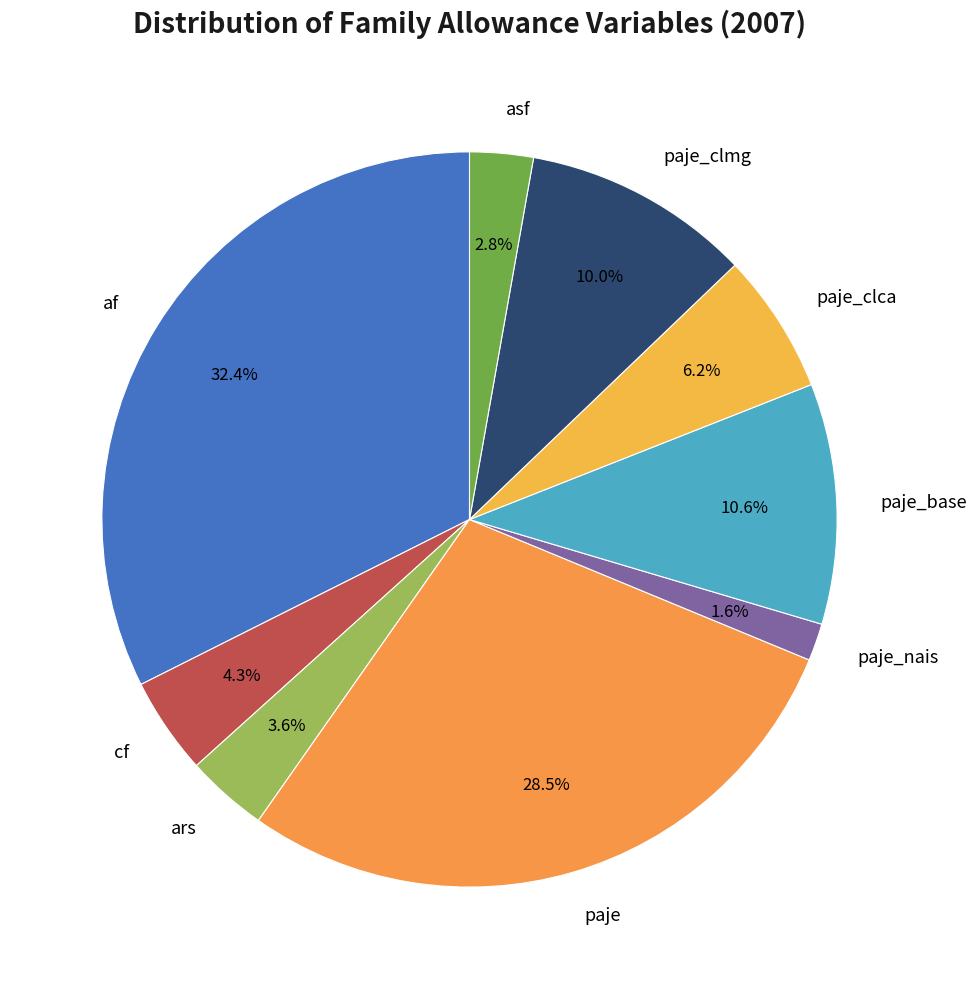

To the nearest percent, what percentage of the pie is cf?

4%